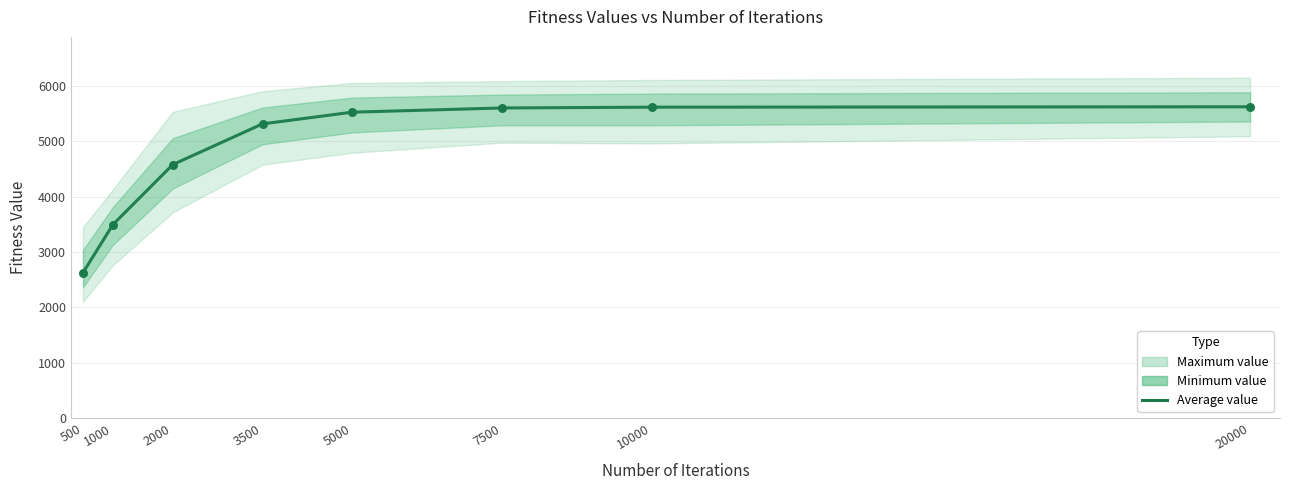

Which has a higher value, 2000 or 3500?

3500